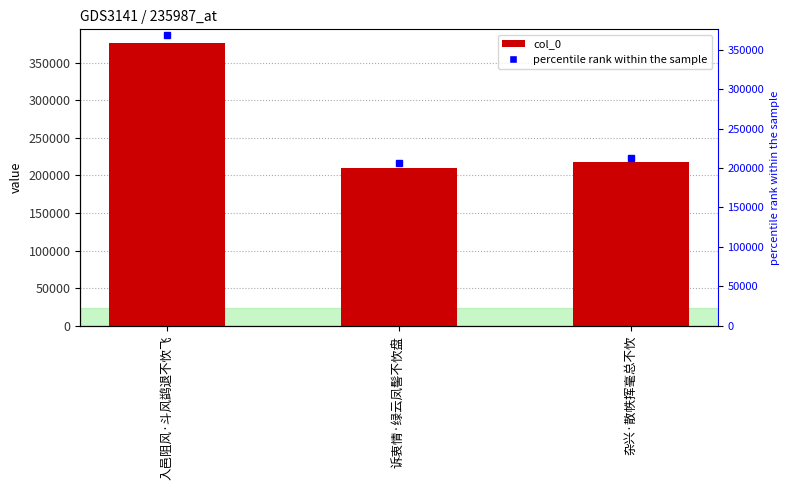

Rank the categories by value from highest to lowest.

入邑阻风·斗风鹢退不忺飞, 杂兴·散帙挥毫总不忺, 诉衷情·绿云凤髻不忺盘